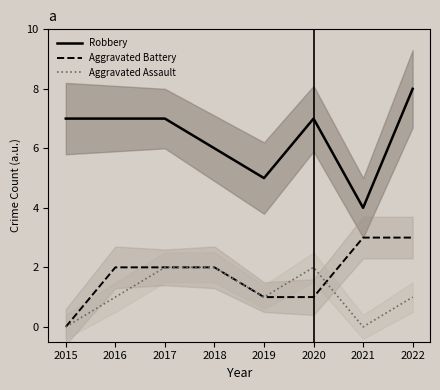

Is it true that Aggravated Assault equals 1 at 2017?

False